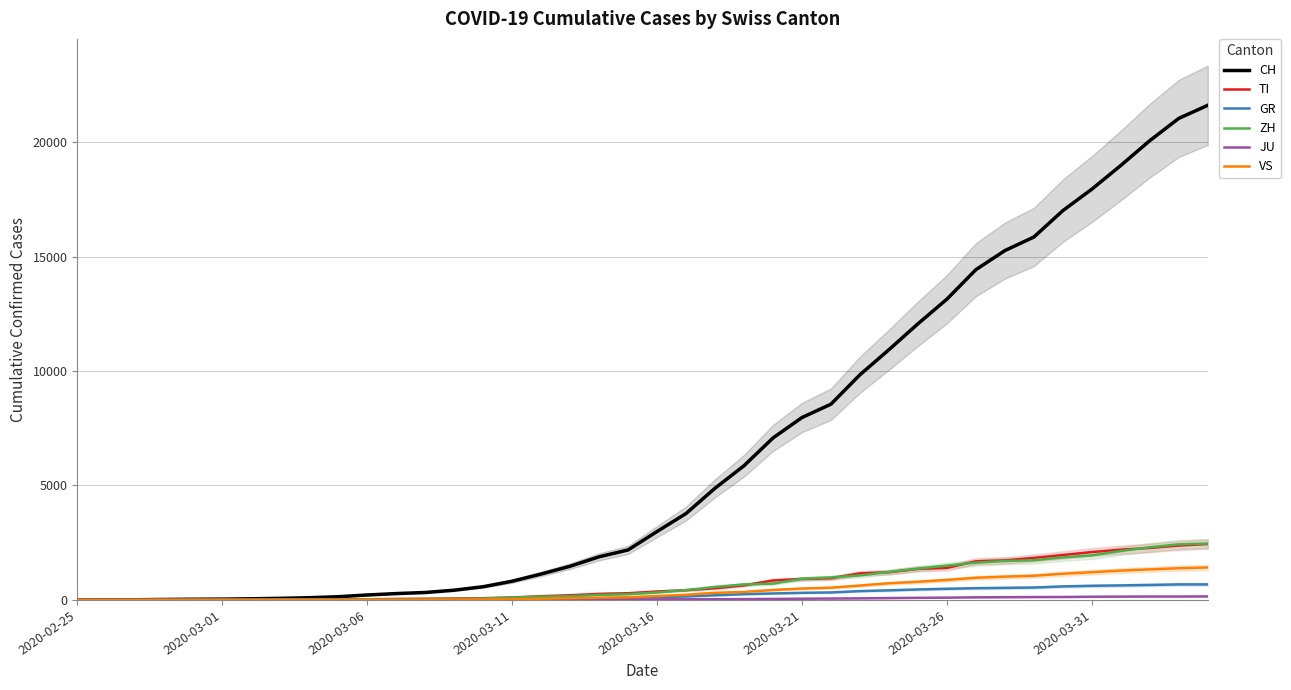

Reading left to right, transcribe all the data shown in this chart.

CH: 0	4	8	20	30	36	50	70	97	141	216	278	325	426	577	817	1132	1472	1883	2183	2989	3774	4879	5861	7075	7967	8551	9835	10930	12061	13138	14426	15259	15851	17005	17942	18979	20062	21035	21605
TI: 0	1	1	1	2	2	4	8	13	25	28	41	49	61	75	108	163	206	265	293	368	426	511	638	849	916	945	1162	1209	1354	1401	1688	1727	1837	1962	2091	2195	2271	2377	2442
GR: 0	2	2	6	6	10	9	10	13	15	16	18	19	28	32	44	53	65	73	93	118	152	204	252	283	311	327	386	419	458	487	513	527	542	591	617	635	655	678	680
ZH: 0	0	2	2	6	7	10	13	15	23	29	34	40	49	62	101	140	163	218	250	326	429	568	679	711	925	984	1073	1221	1368	1500	1627	1701	1733	1859	1947	2136	2300	2428	2461
JU: 0	0	1	1	1	1	1	2	2	4	4	5	5	7	7	7	12	17	18	19	25	29	32	36	44	54	61	69	82	92	100	114	119	127	128	140	145	149	149	154
VS: 0	0	0	1	1	2	3	3	4	5	6	7	12	17	22	30	53	76	98	115	172	225	312	349	436	498	535	628	728	793	874	968	1017	1055	1144	1211	1282	1334	1385	1418